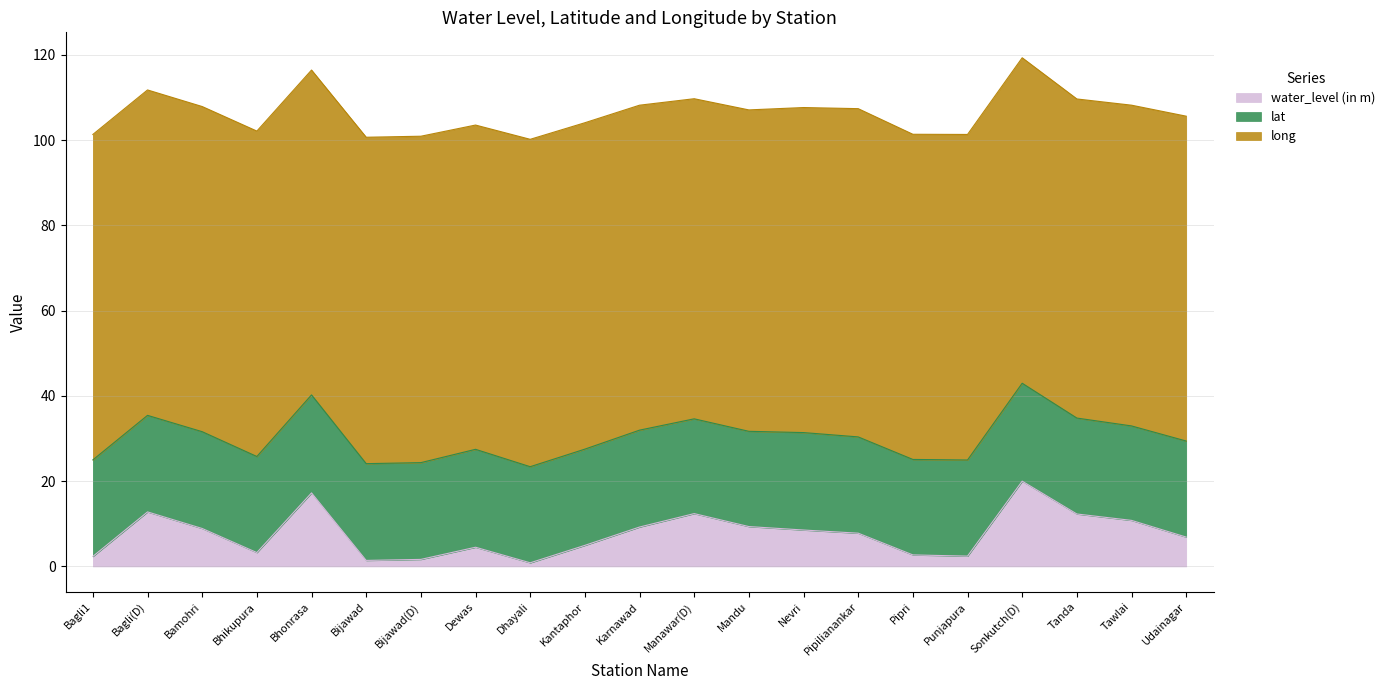

Where is the first local maximum for lat?

Bamohri